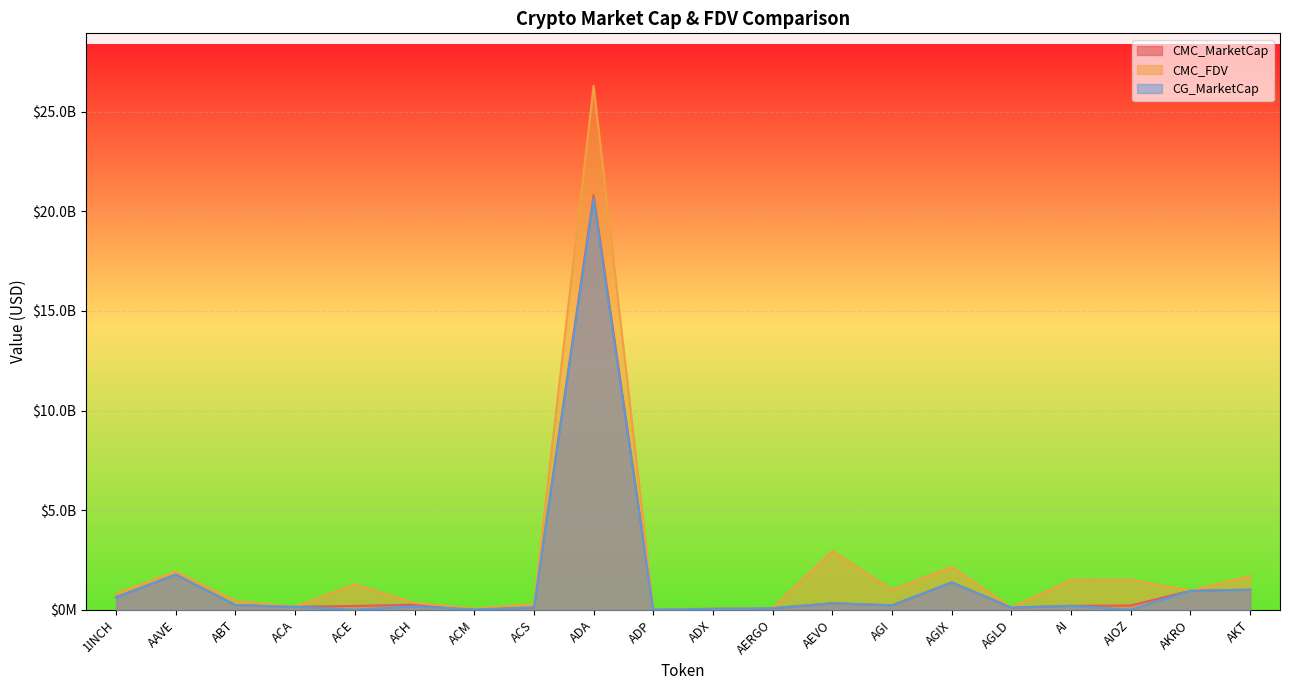

At which label does CMC_MarketCap reach its peak?

ADA